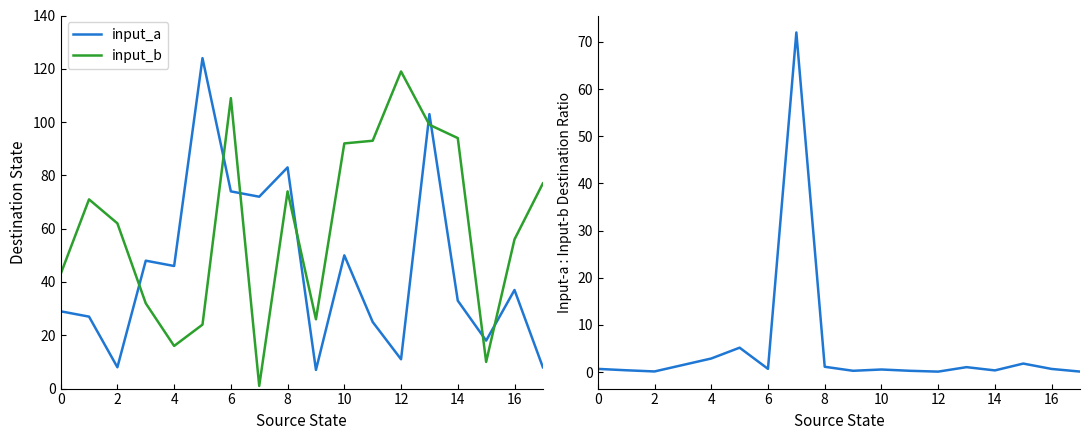

What is the highest value of the input_a series?

124